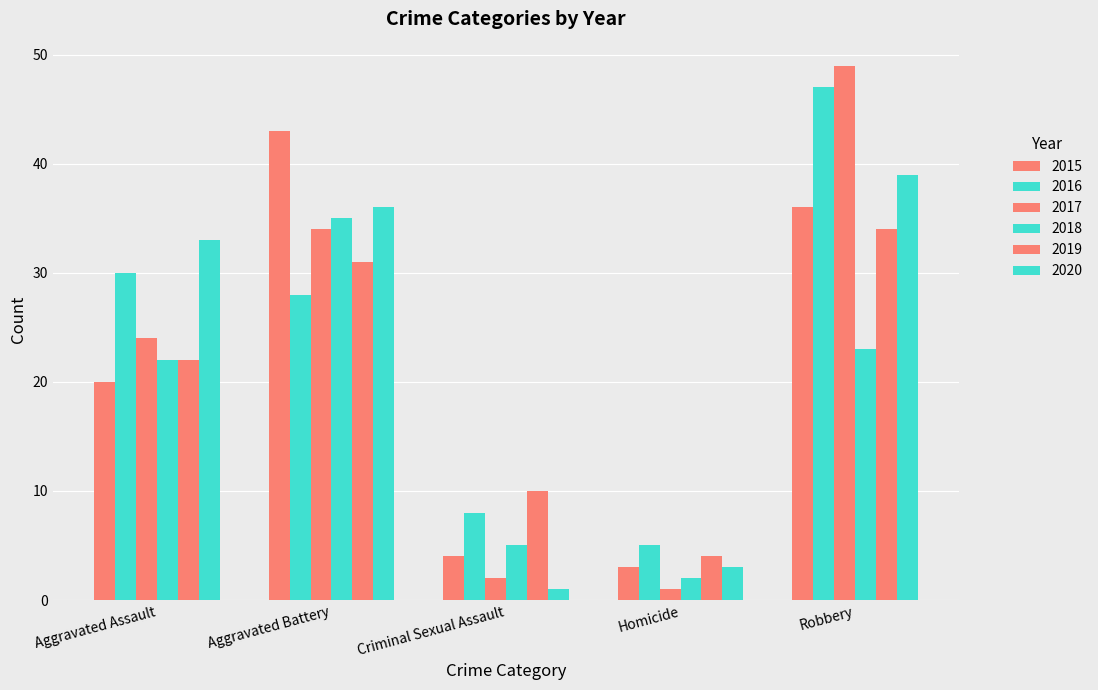

What is the difference between the maximum and minimum values in the 2015 series?

40